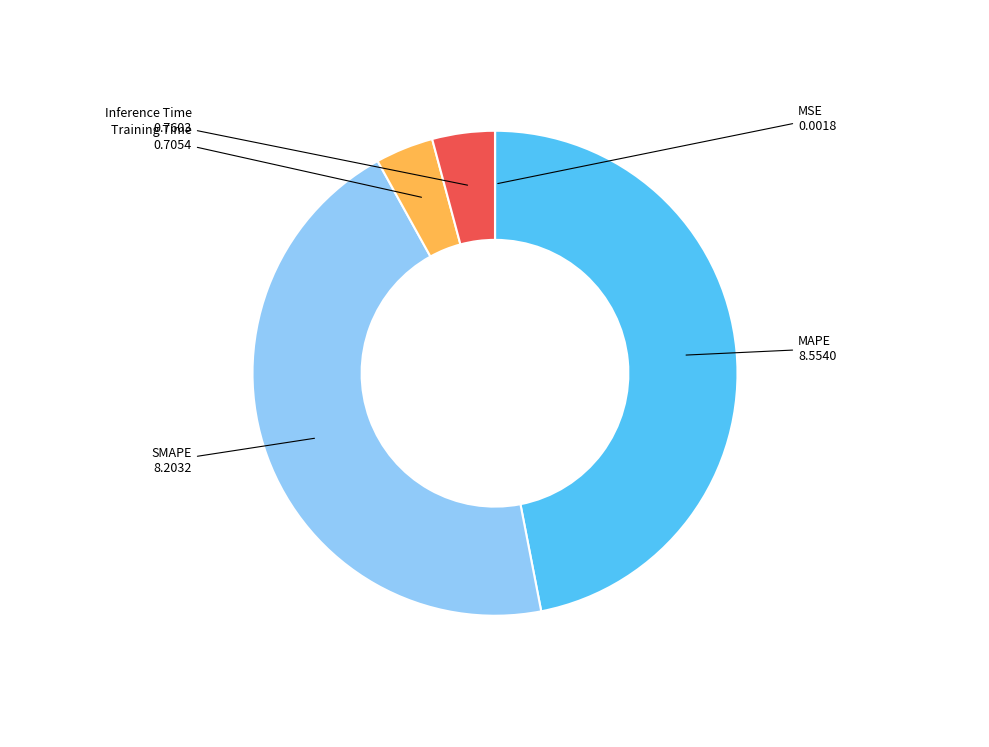

True or false: Training Time accounts for 4% of the total.

True